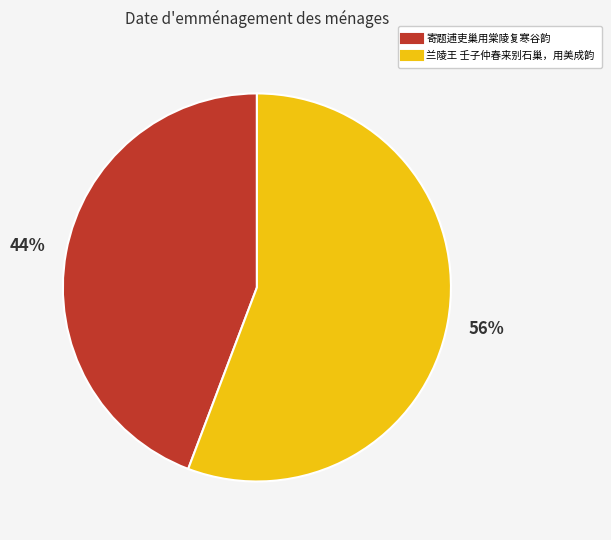

To the nearest percent, what is the difference between the 寄题逋吏巢用棠陵复寒谷韵 and 兰陵王 壬子仲春来别石巢，用美成韵 slice percentages?

12%